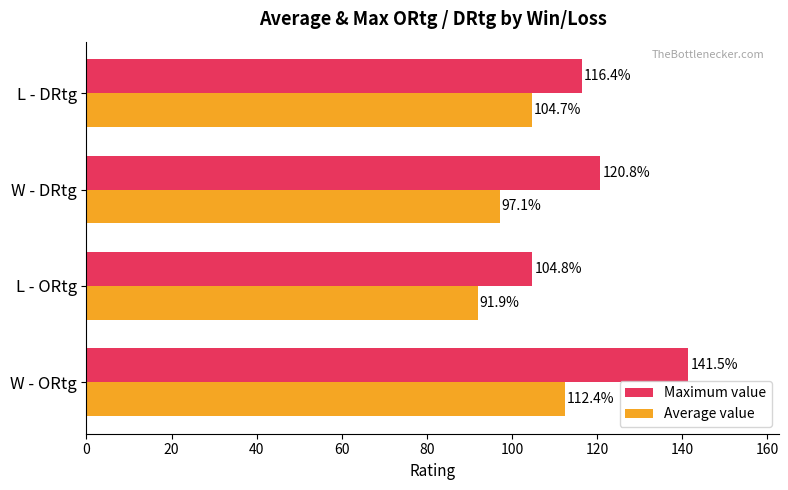

The Average value series shows 104.7 at L - DRtg. True or false?

True